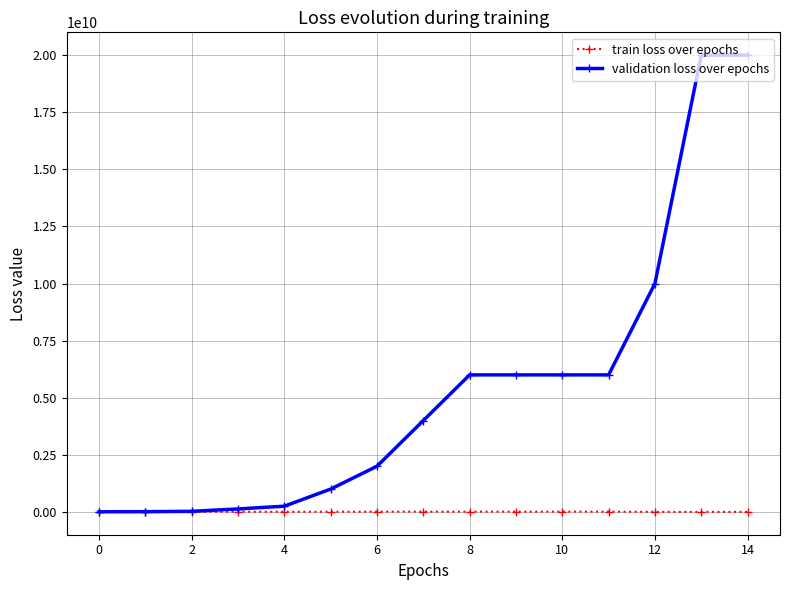

What is the maximum value for validation loss over epochs?

20000000000